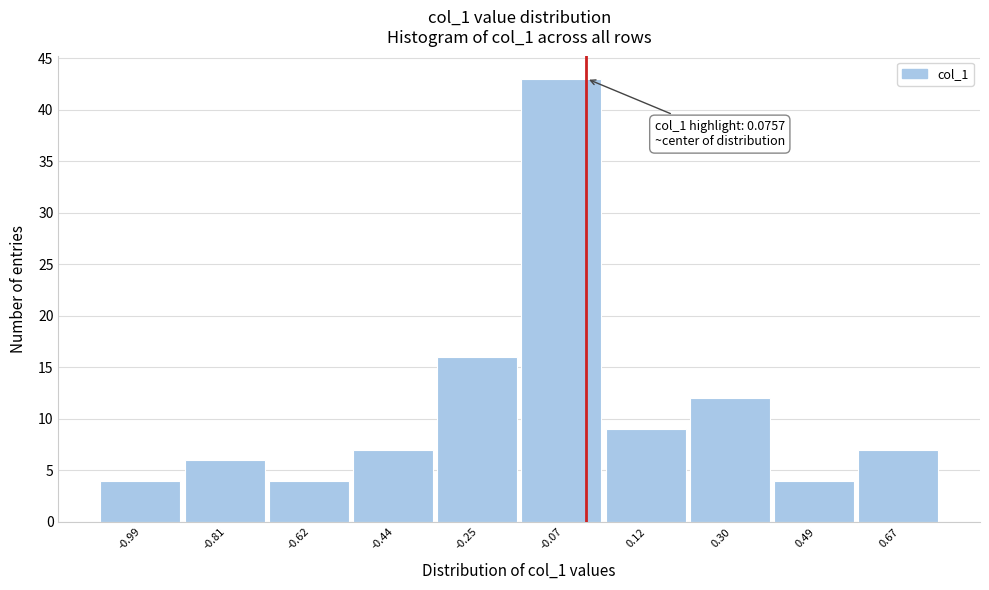

Reading right to left, extract all data points from this chart.

0.67=7	0.49=4	0.30=12	0.12=9	-0.07=43	-0.25=16	-0.44=7	-0.62=4	-0.81=6	-0.99=4